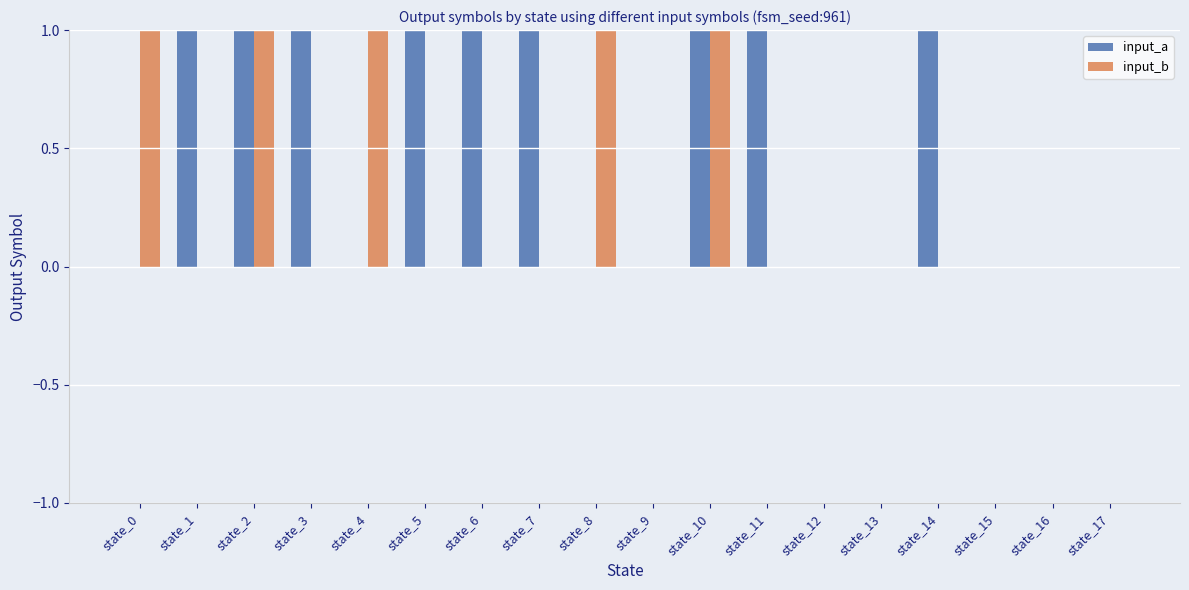

Count the input_a values in the range 0 to 1.

18